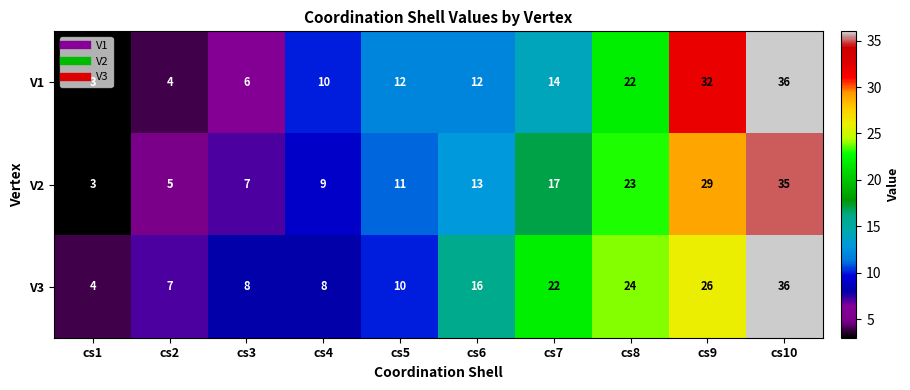

At which label does V1 reach its peak?

cs10